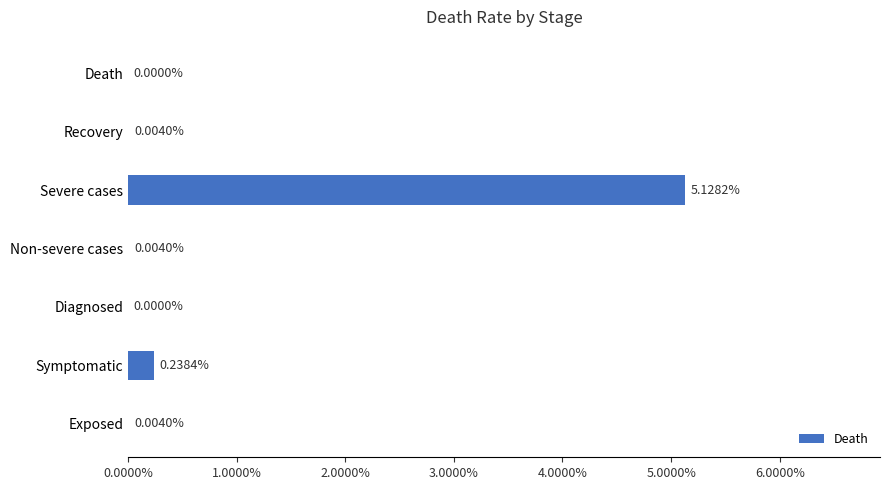

Are the bars horizontal?

Yes